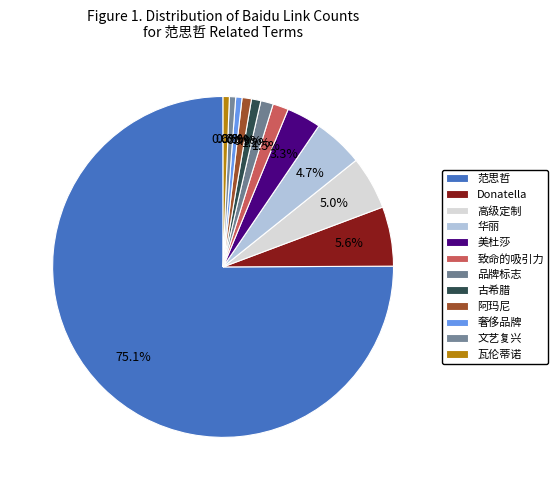

To the nearest percent, what portion does 奢侈品牌 represent?

1%